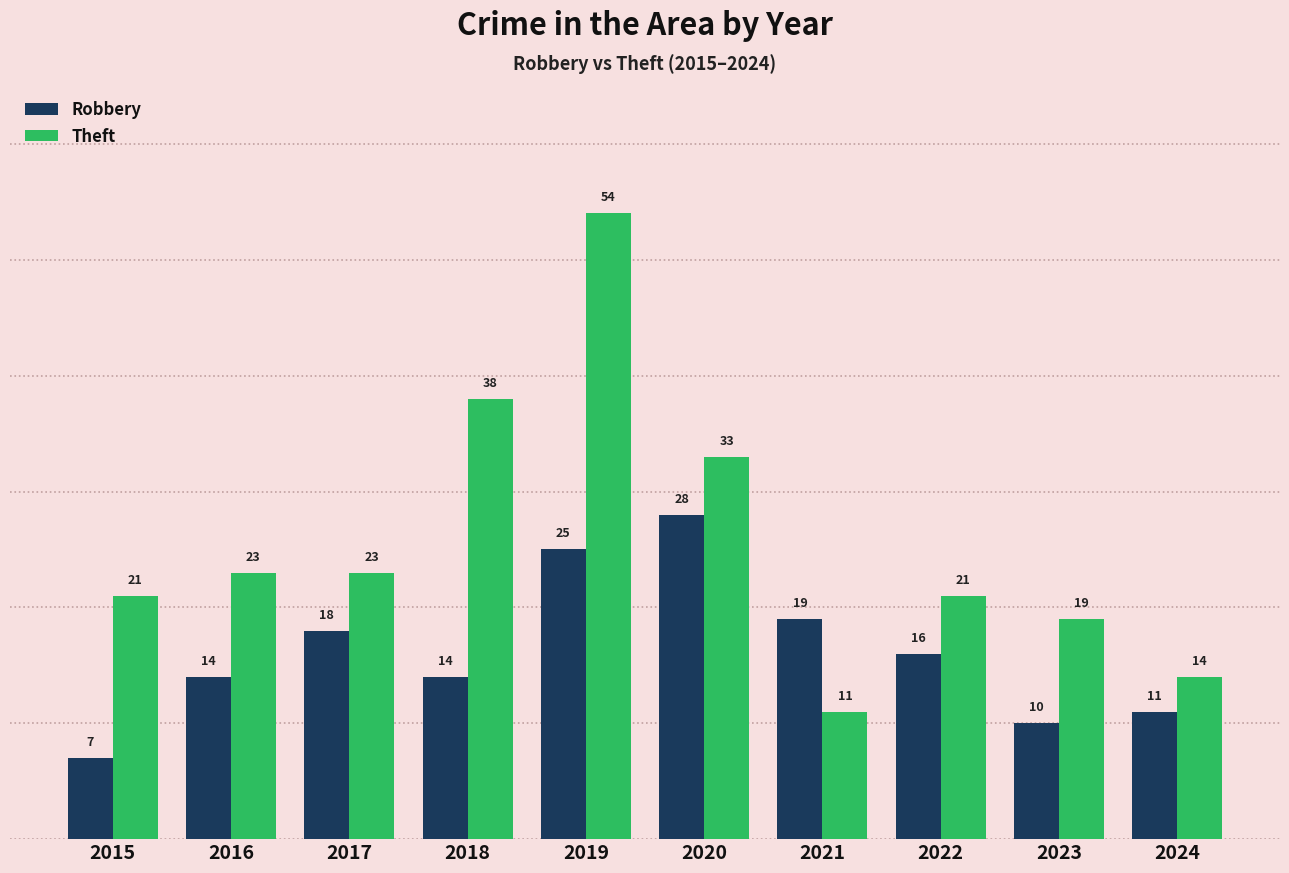

How many bars are there in each group?

2